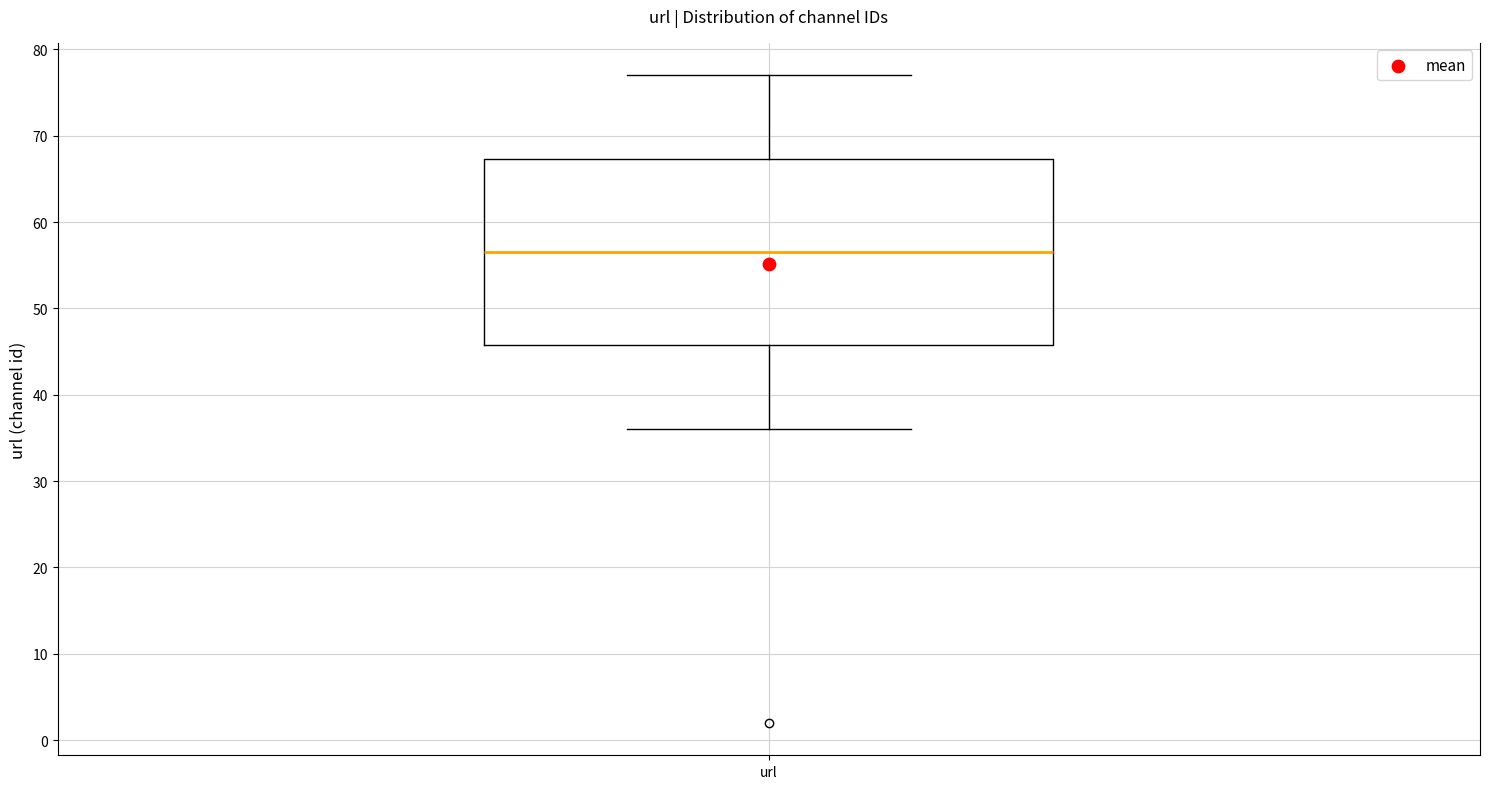

Transcribe this box plot: give where the median line is, the range the box spans, and where the two whiskers end, as read against the y-axis. The values are not printed on the chart, so give them approximately, as read against the axis.

median 57, box 46 to 67, whiskers 36 to 77